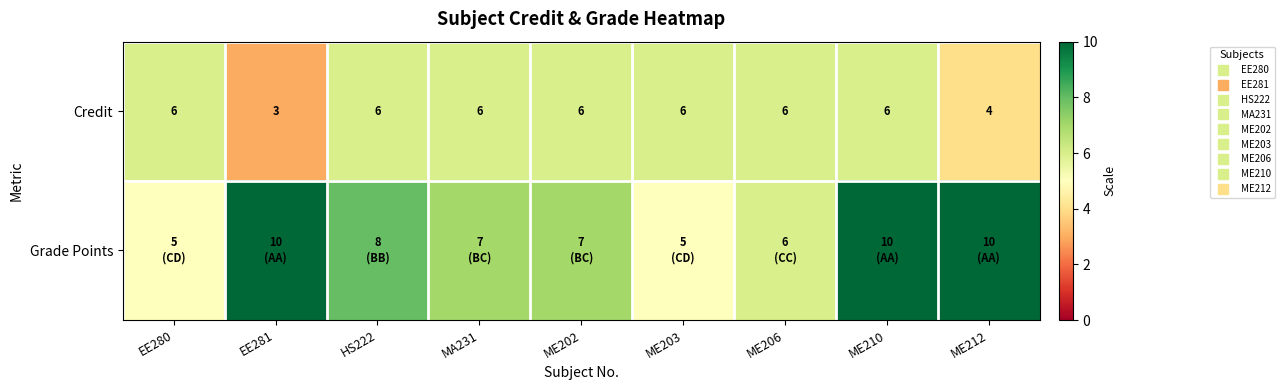

True or false: Credit has a value of 4 at ME212.

True